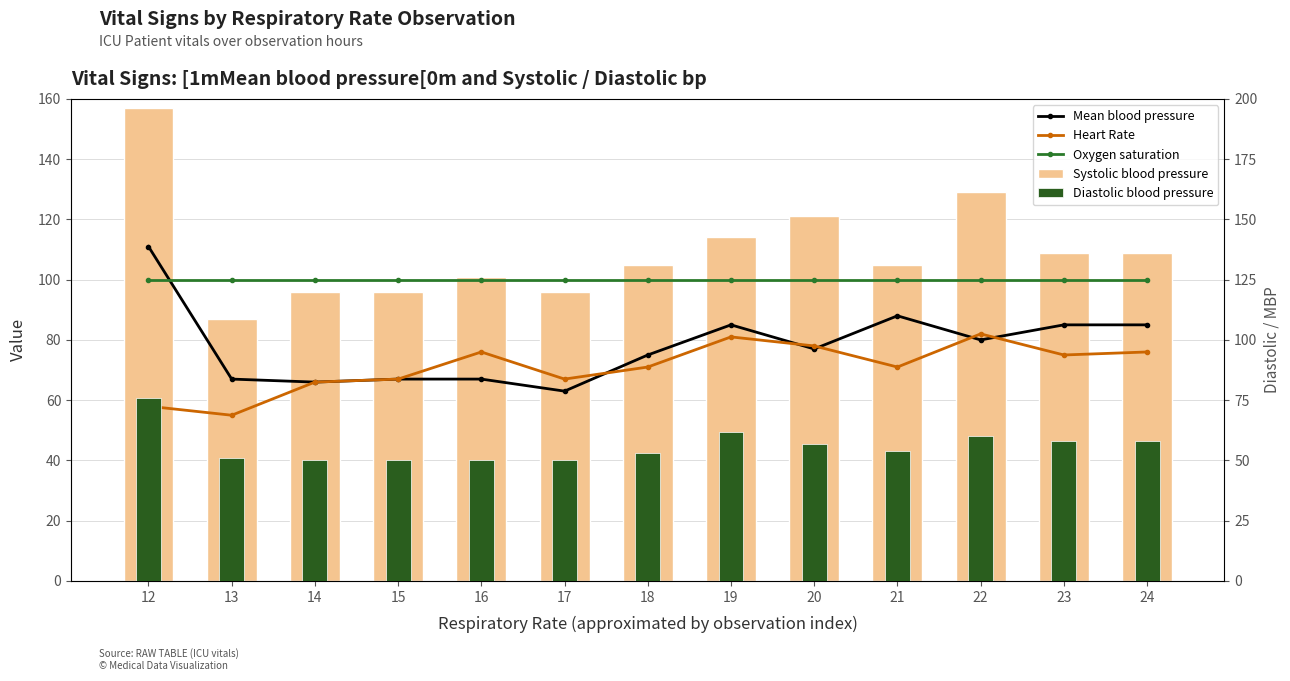

Reading left to right, list all the values displayed in this chart.

Mean blood pressure: 111	67	66	67	67	63	75	85	77	88	80	85	85
Heart Rate: 58	55	66	67	76	67	71	81	78	71	82	75	76
Oxygen saturation: 100	100	100	100	100	100	100	100	100	100	100	100	100
Systolic blood pressure: 157	87	96	96	101	96	105	114	121	105	129	109	109
Diastolic blood pressure: 76	51	50	50	50	50	53	62	57	54	60	58	58